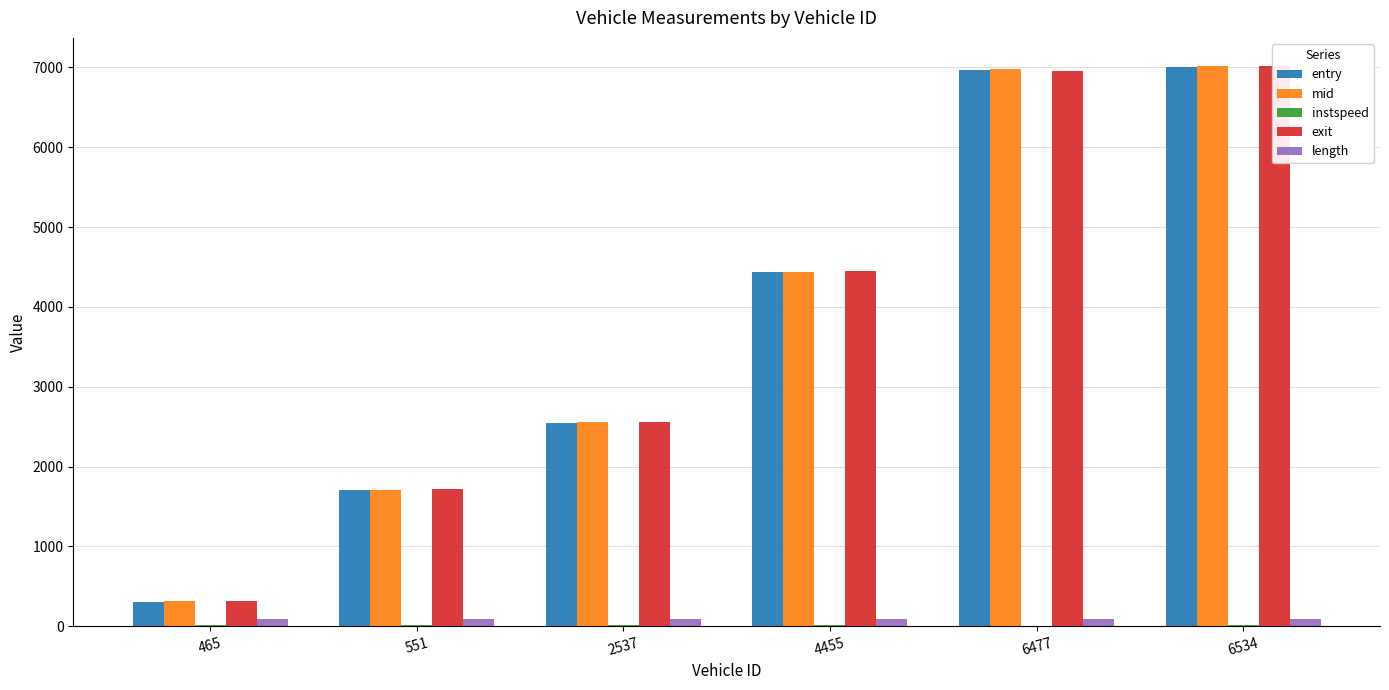

Which category has the highest value across all series?

6534